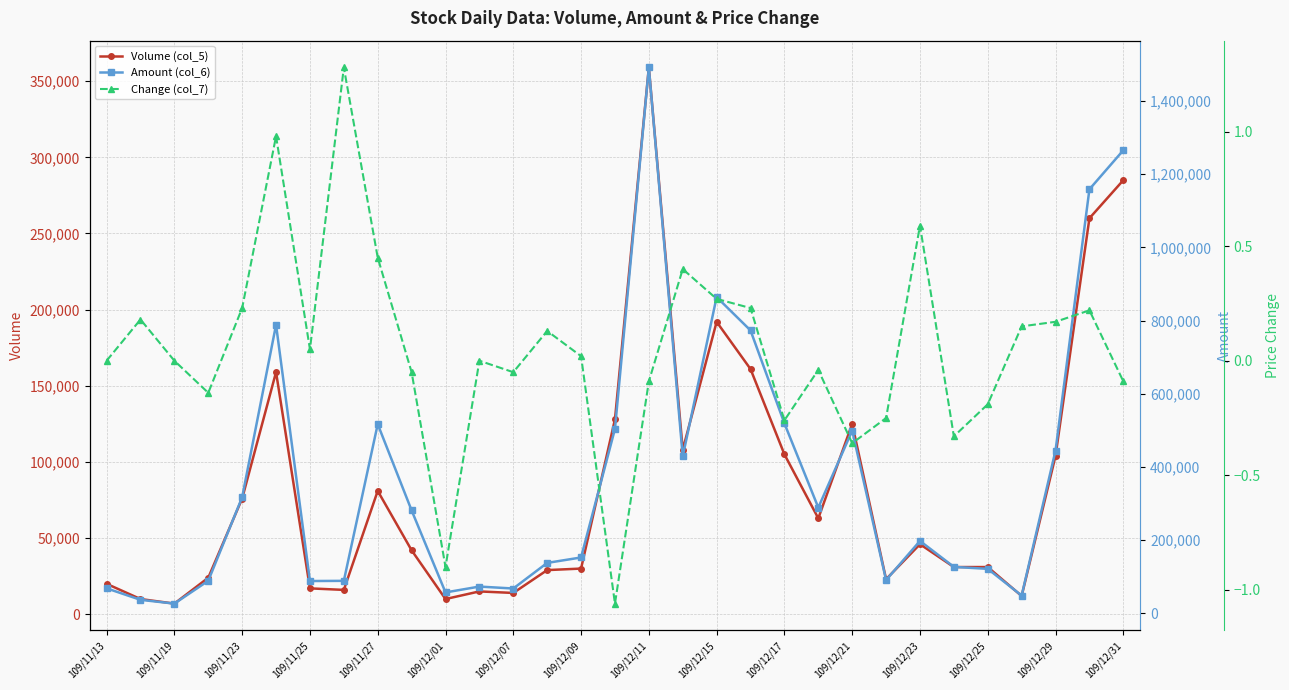

Which category has the highest value in the Volume (col_5) series?

109/12/11